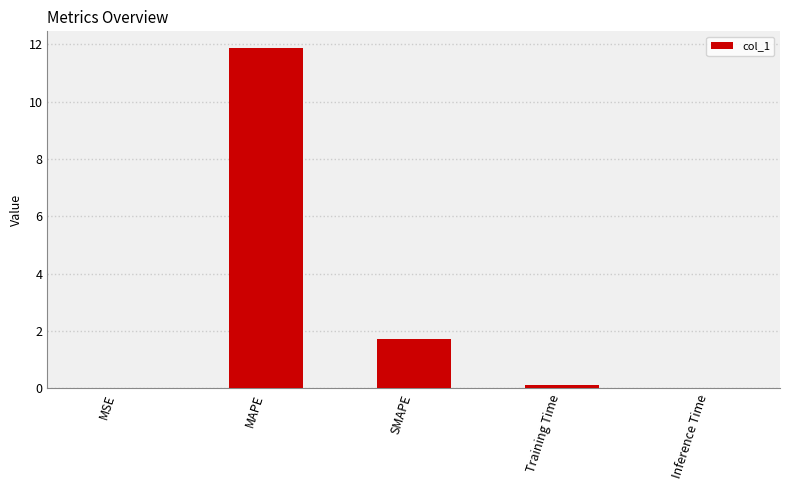

What is the maximum value shown in the chart?

11.9